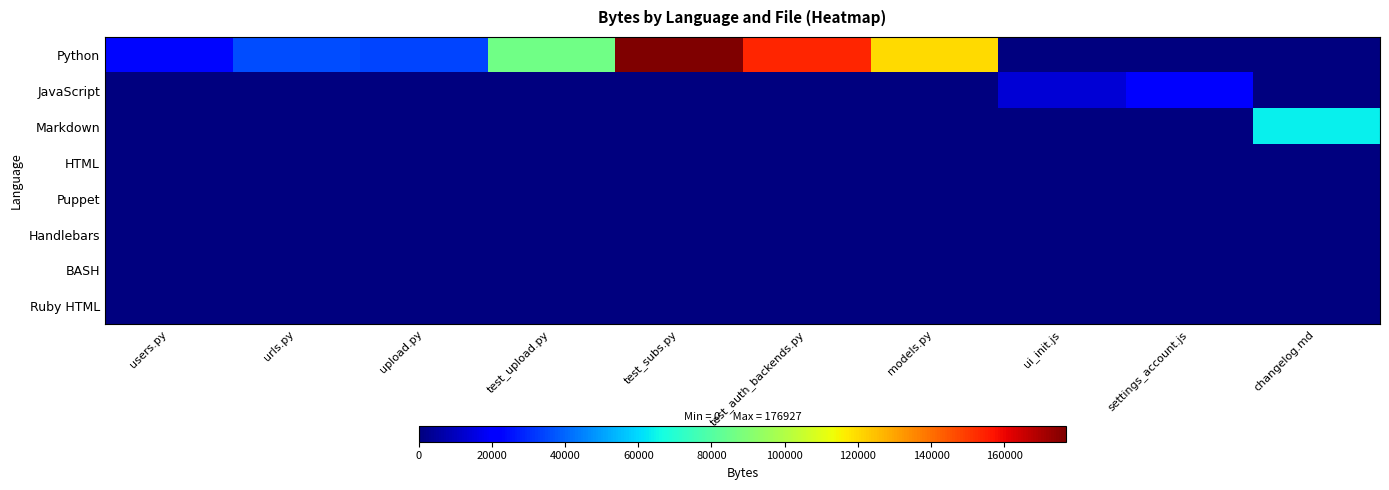

What is the greatest value displayed?

176927